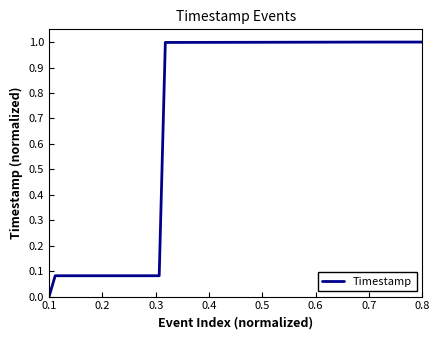

What is the difference between the maximum and minimum values?

1.0